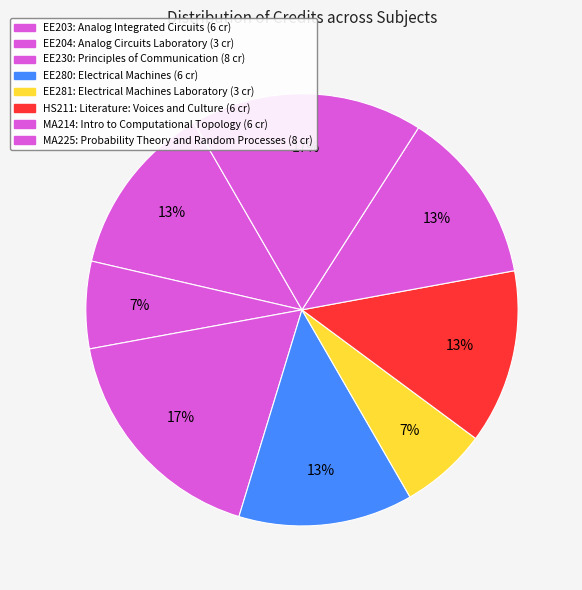

Is there any slice that represents more than half of the pie?

No